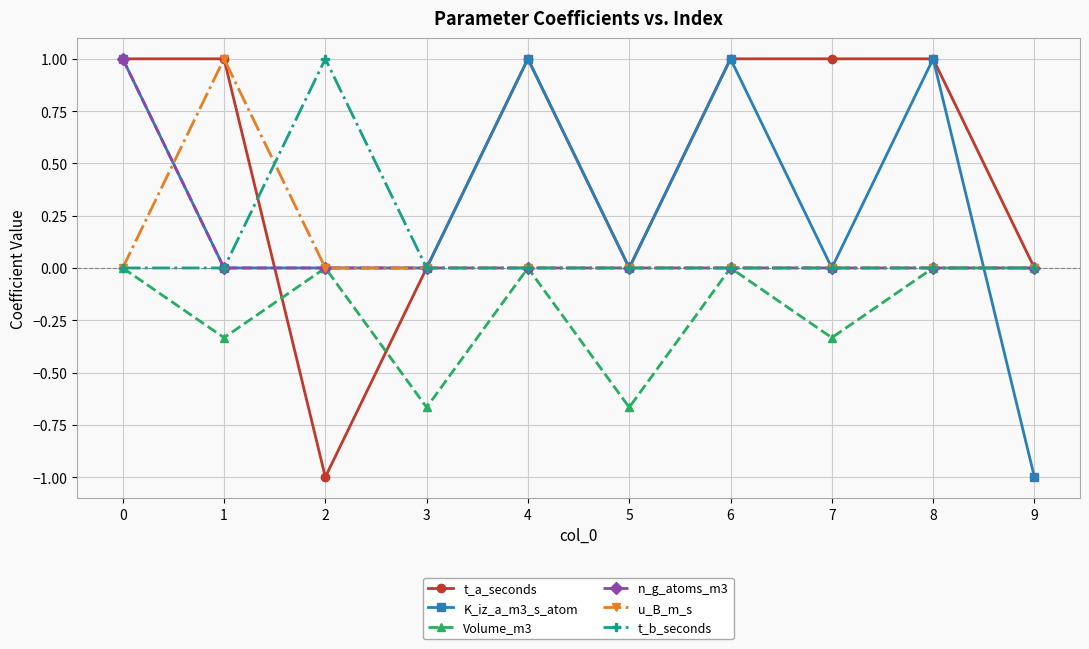

True or false: u_B_m_s has more than 0 interior local peaks.

True